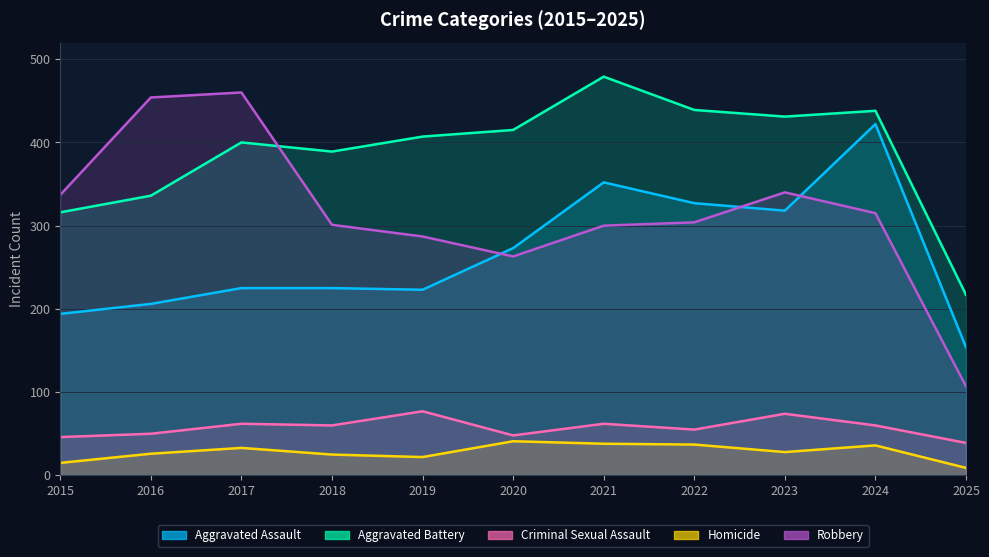

The value of Criminal Sexual Assault at 2023 is 74. True or false?

True